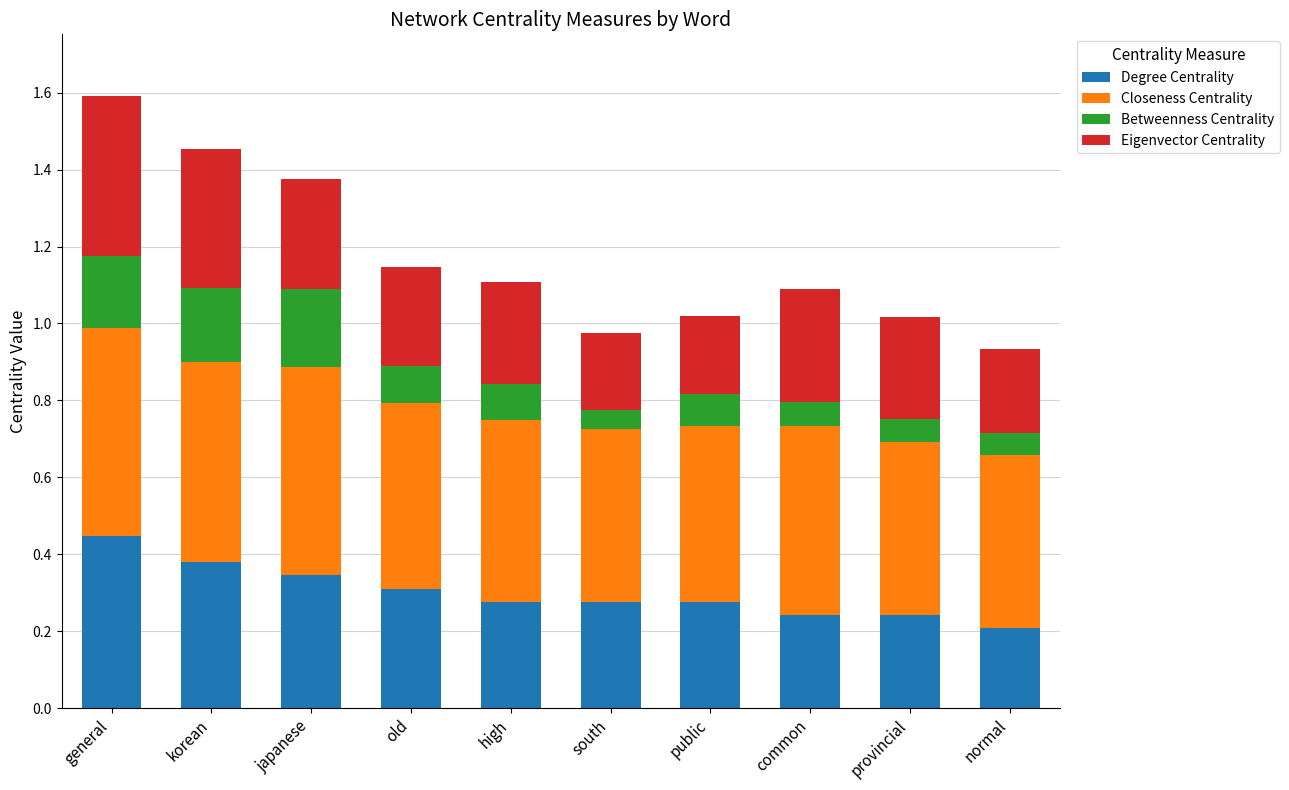

The Degree Centrality series shows 0.1 at common. True or false?

False